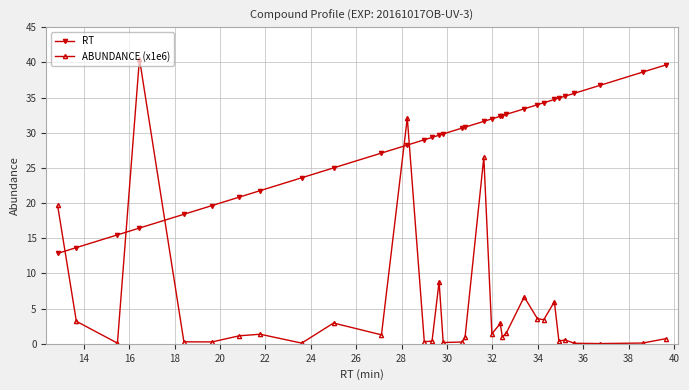

What is the highest value of the RT series?

39.7